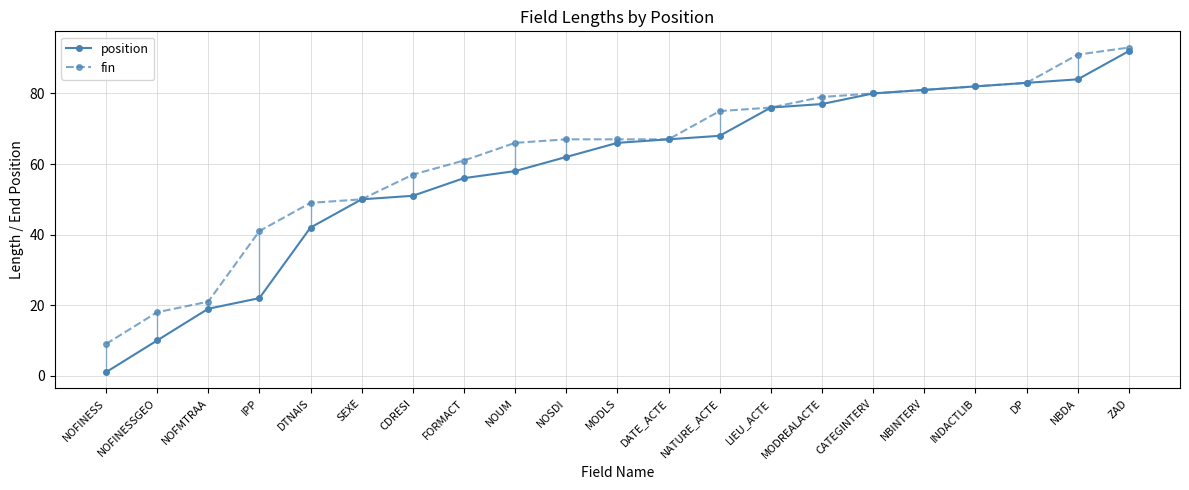

At which category is the sum across all series the highest?

ZAD